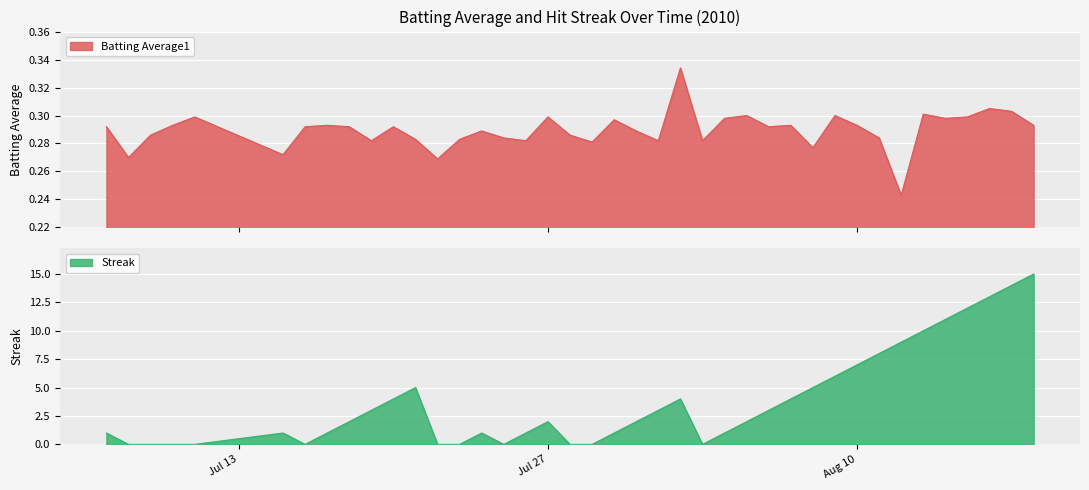

How many times do Streak and Batting Average1 cross each other?

12